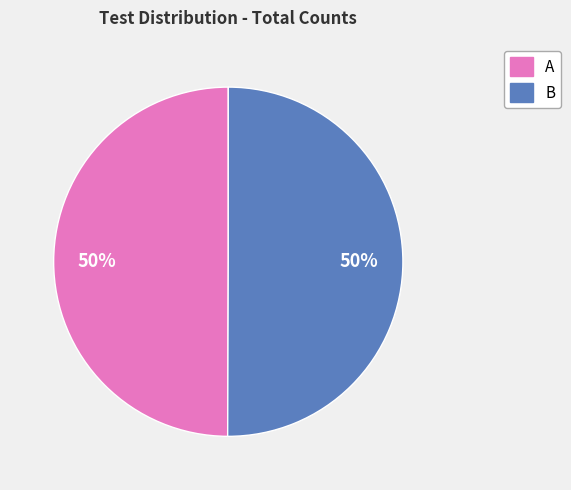

To the nearest percent, what is the average slice percentage?

50%